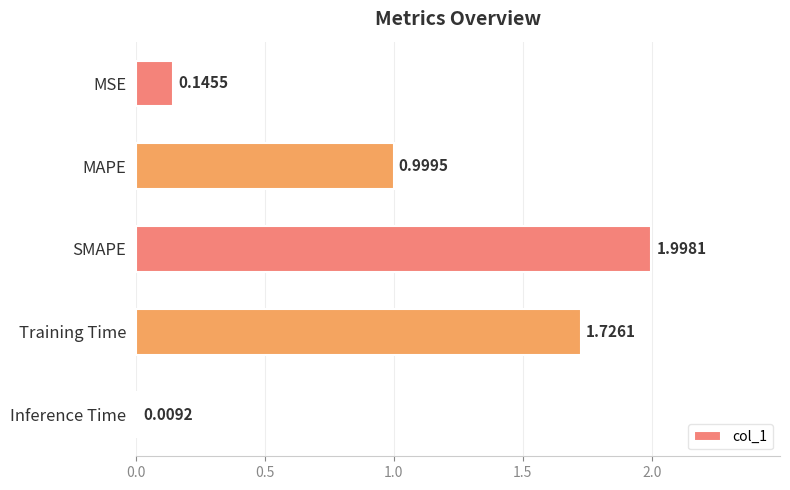

What is the label of the 1st bar from the bottom?

Inference Time